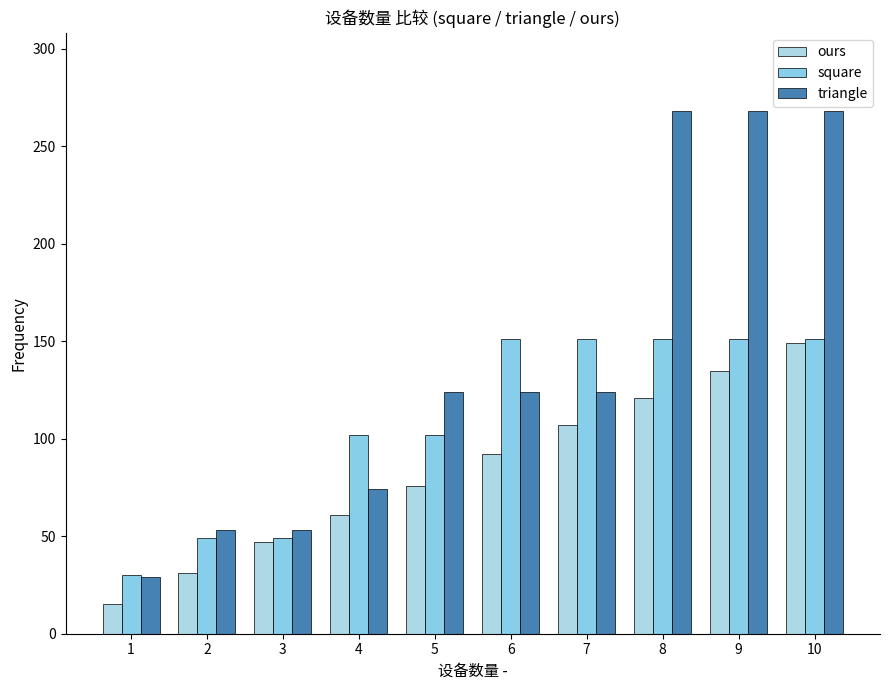

What is the difference between the highest and lowest values at 10?

119